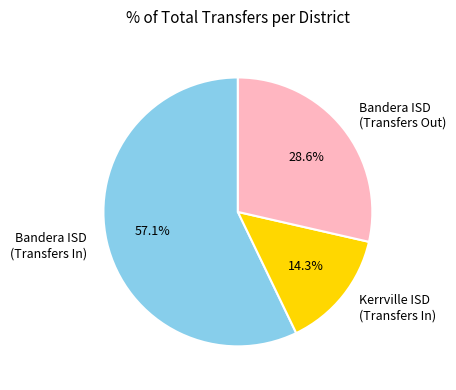

What percentage is NOT represented by Bandera ISD (Transfers Out)?

71.4%